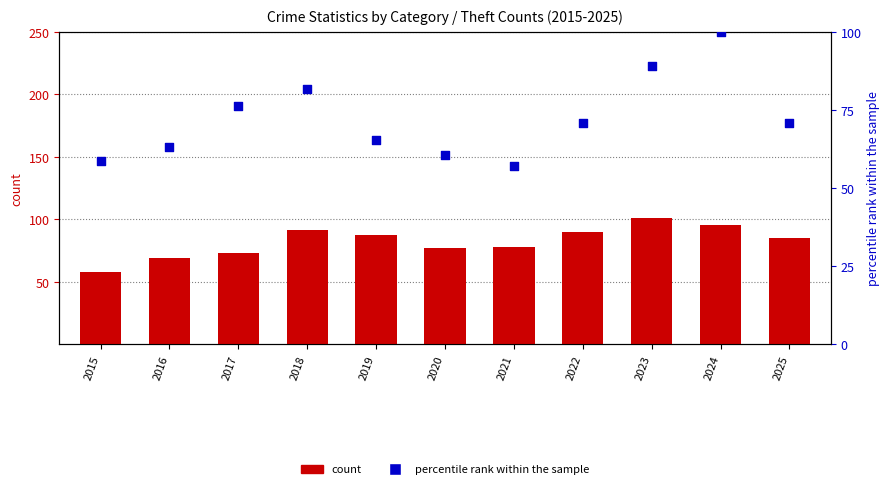

Which series has the largest total across all categories?

count